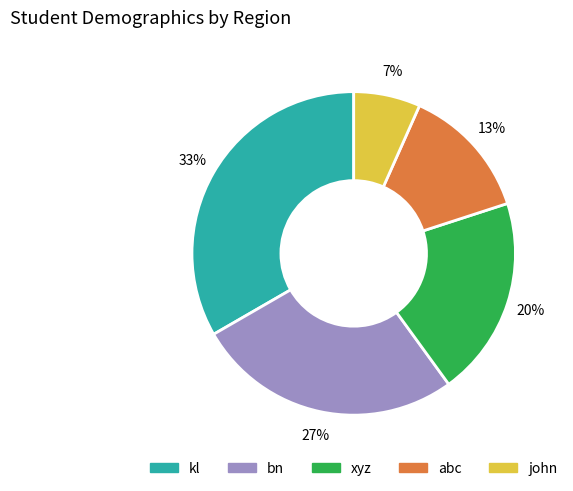

The abc slice represents 13% of the pie. True or false?

True